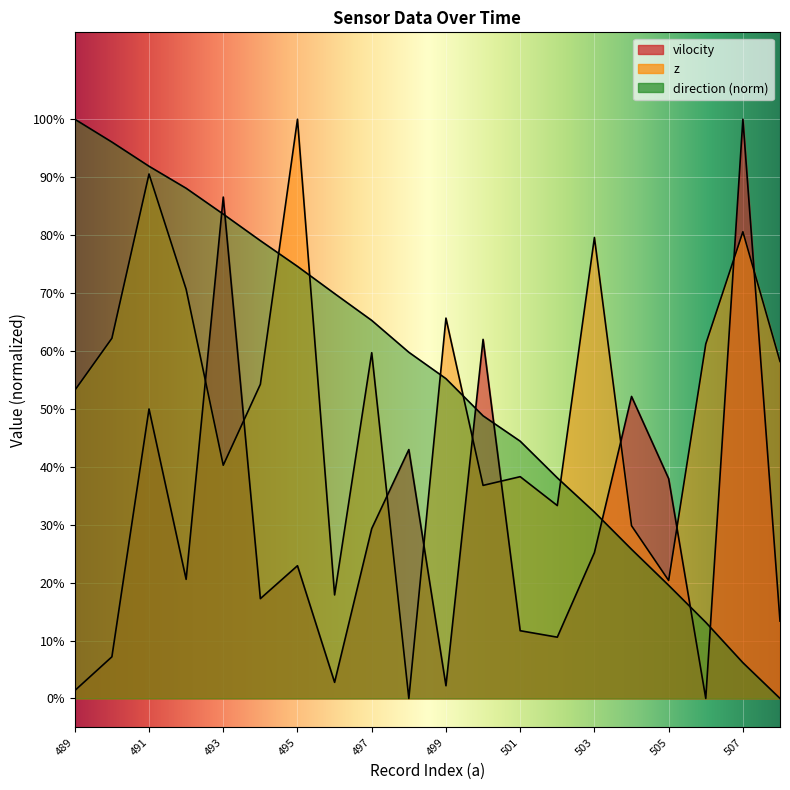

How many times do x and vilocity cross each other?

7